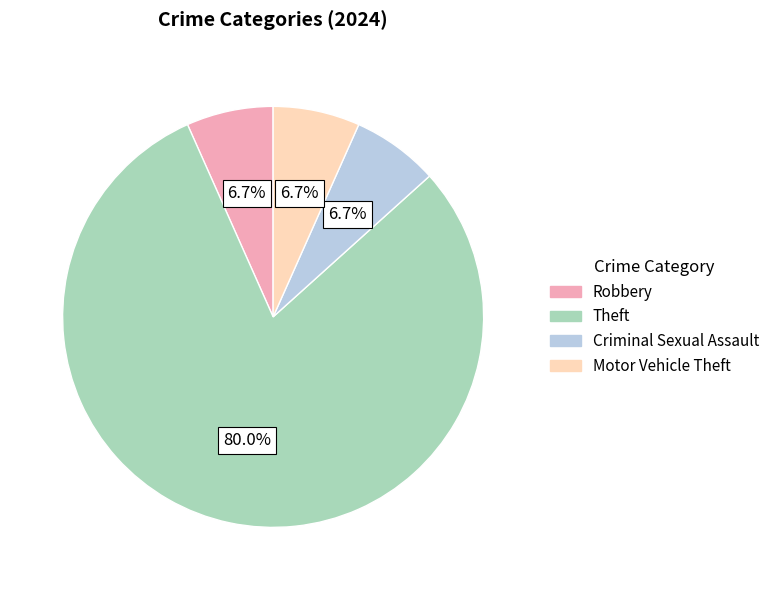

Is there any slice that represents more than half of the pie?

Yes